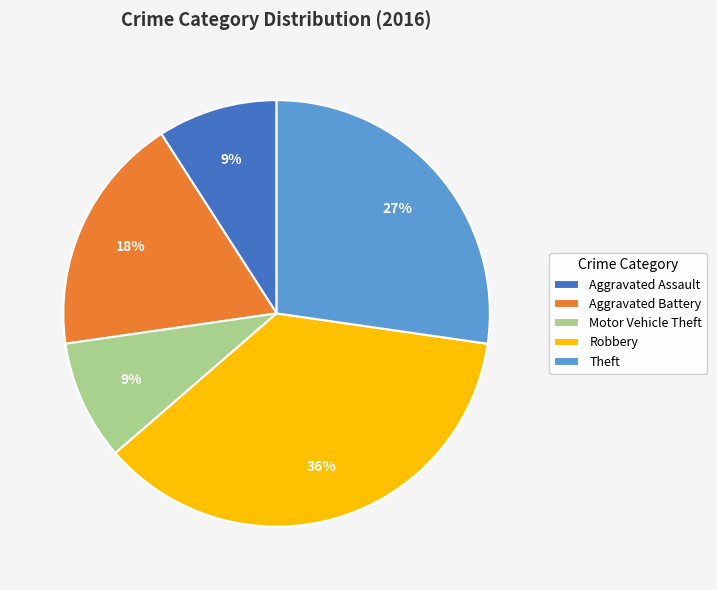

Approximately how many times larger is the value at Robbery compared to Aggravated Battery?

2.0